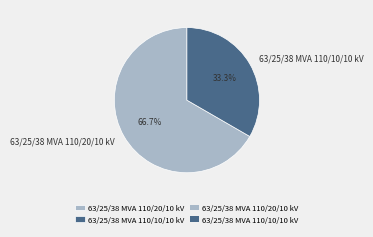

To the nearest percent, what is the average slice percentage?

50%